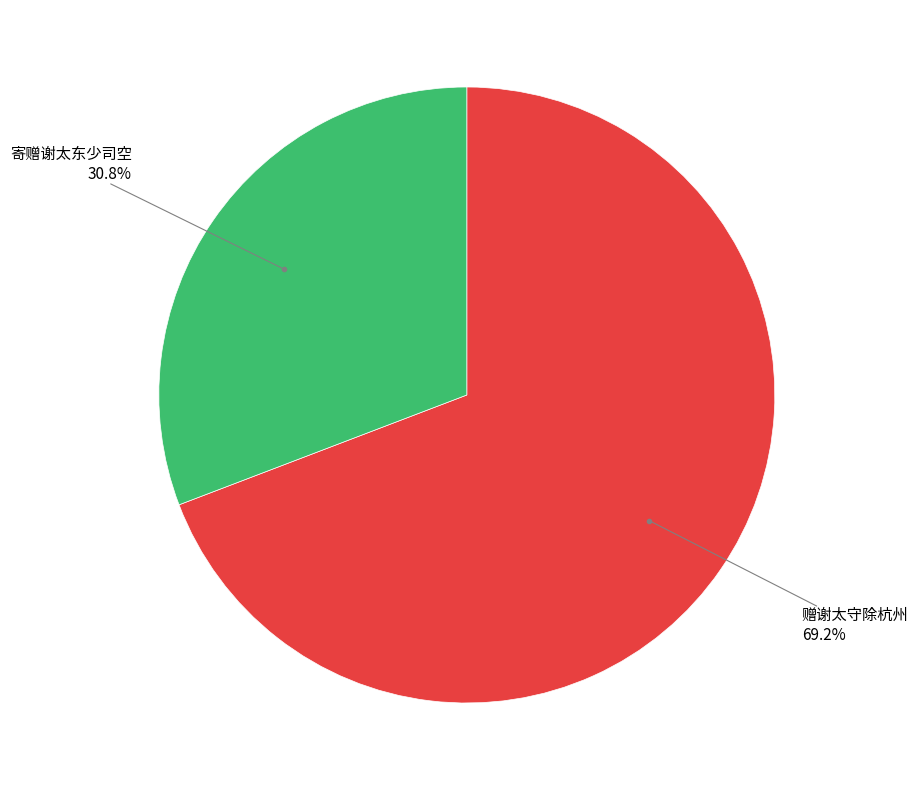

Is there a majority slice in this chart?

Yes